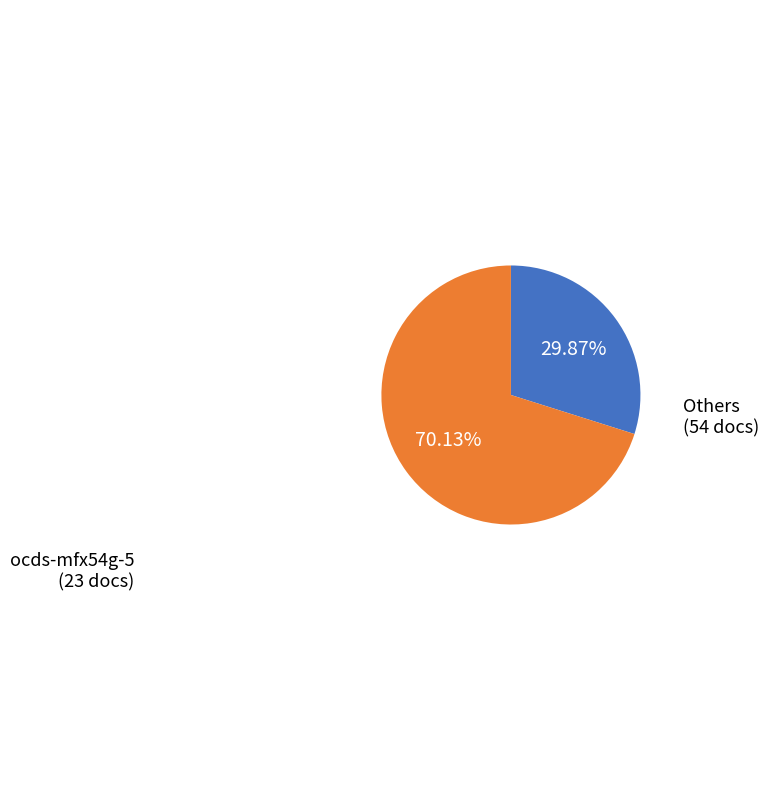

Do ocds-mfx54g-5 and Others together represent more than half of the pie?

Yes